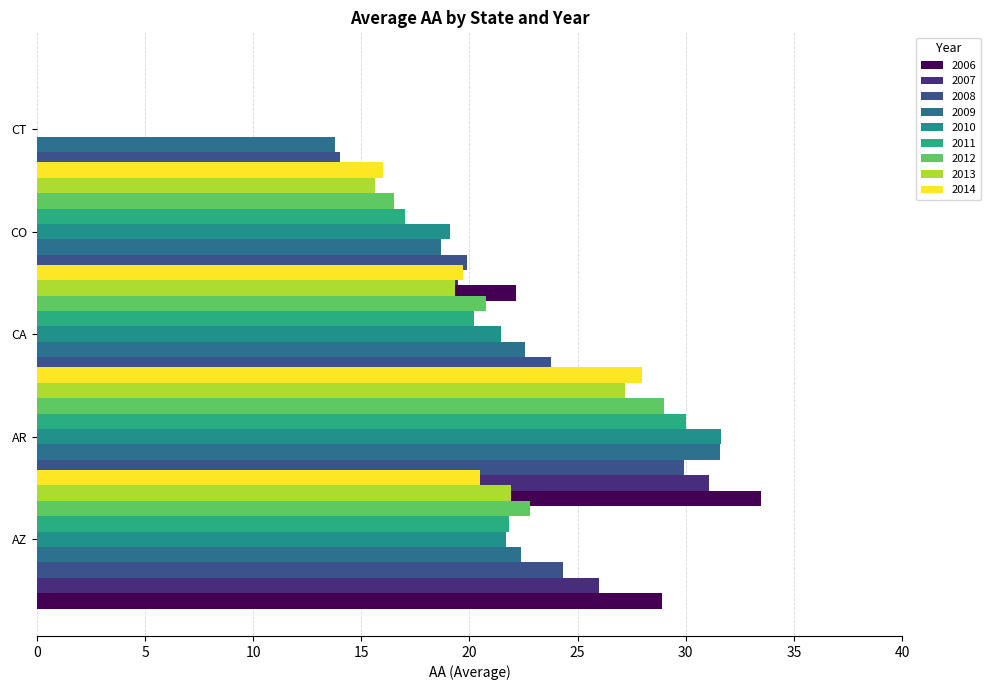

What is the highest value of the CO series?

22.2